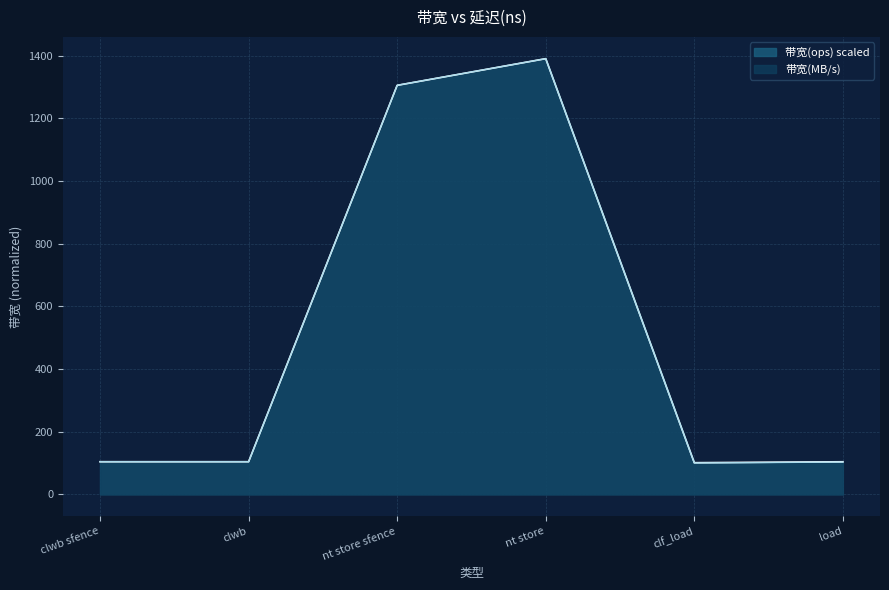

True or false: 带宽(MB/s) has more than 2 points higher than both neighbors.

False